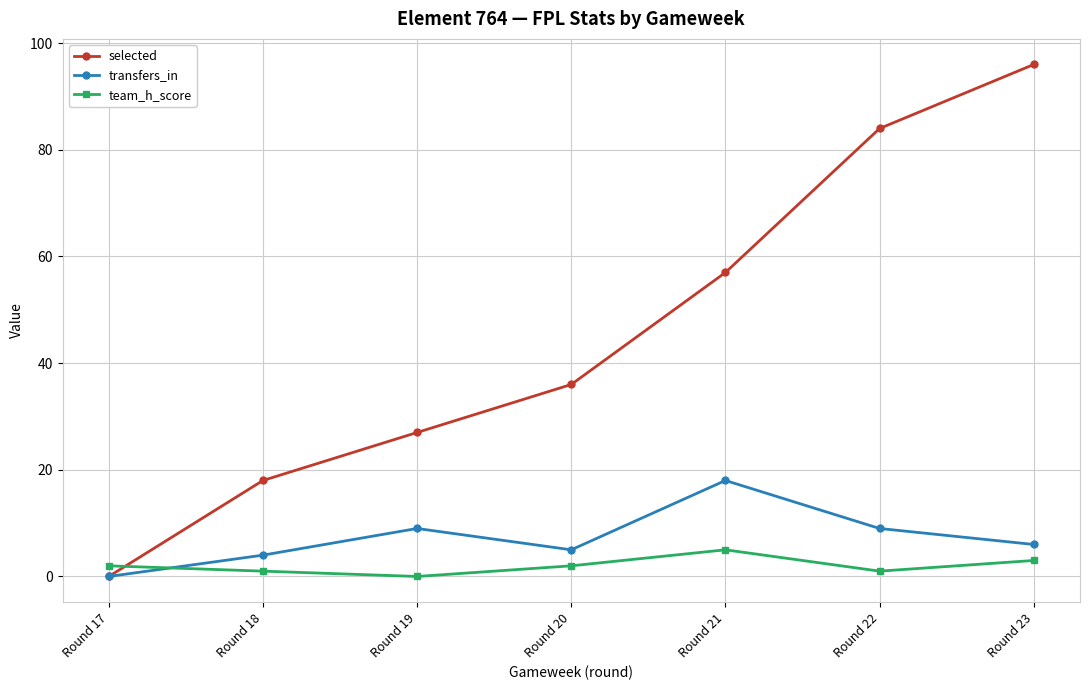

What are all the series names shown in the legend?

selected, transfers_in, team_h_score